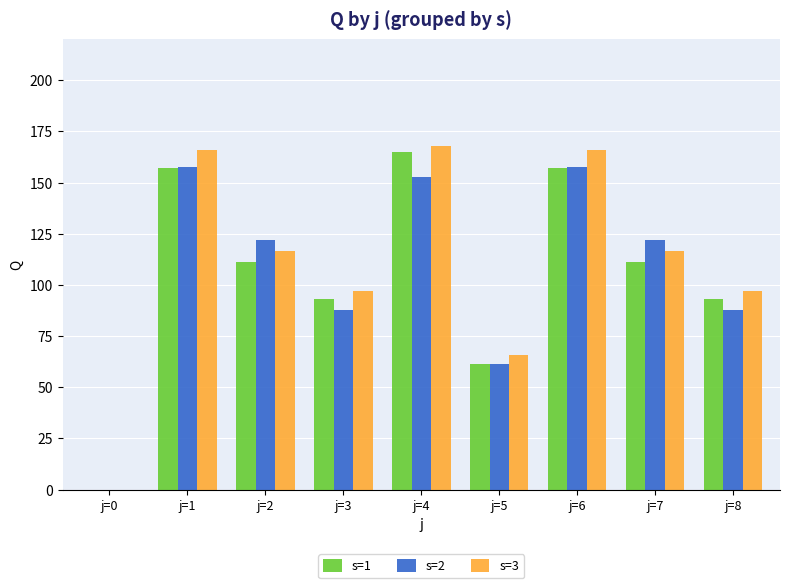

How many data points does each series have?

9